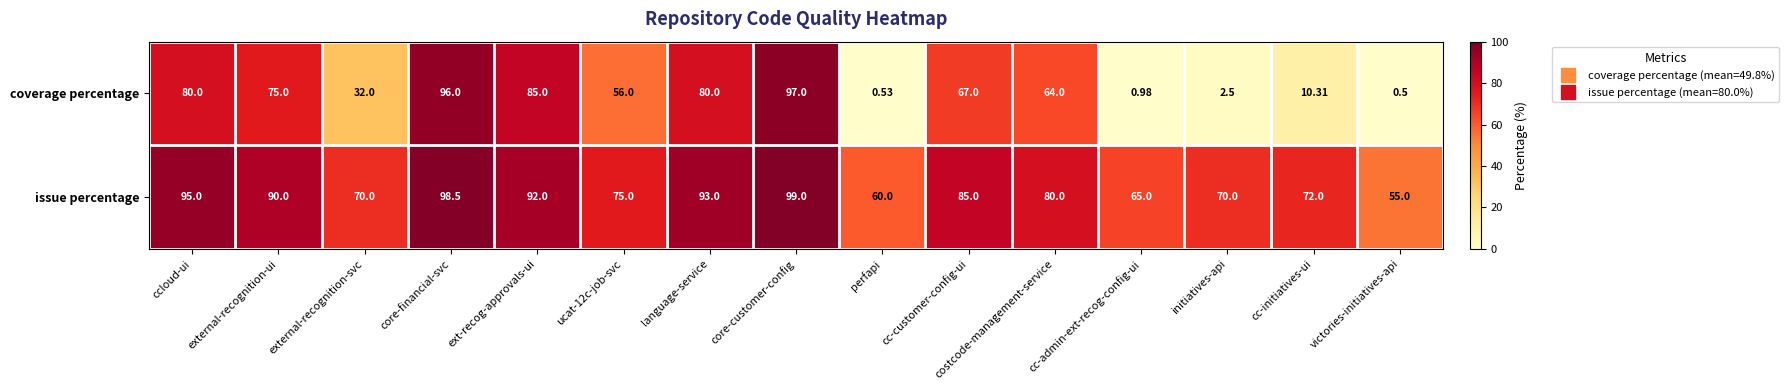

At victories-initiatives-api, list the series in order from largest to smallest.

issue percentage, coverage percentage